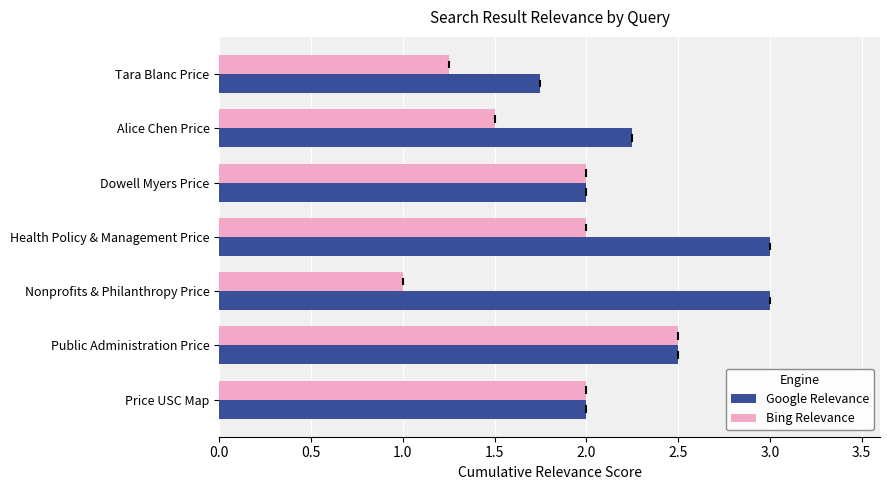

Between Tara Blanc Price and Dowell Myers Price, which series saw the biggest shift?

Bing Relevance